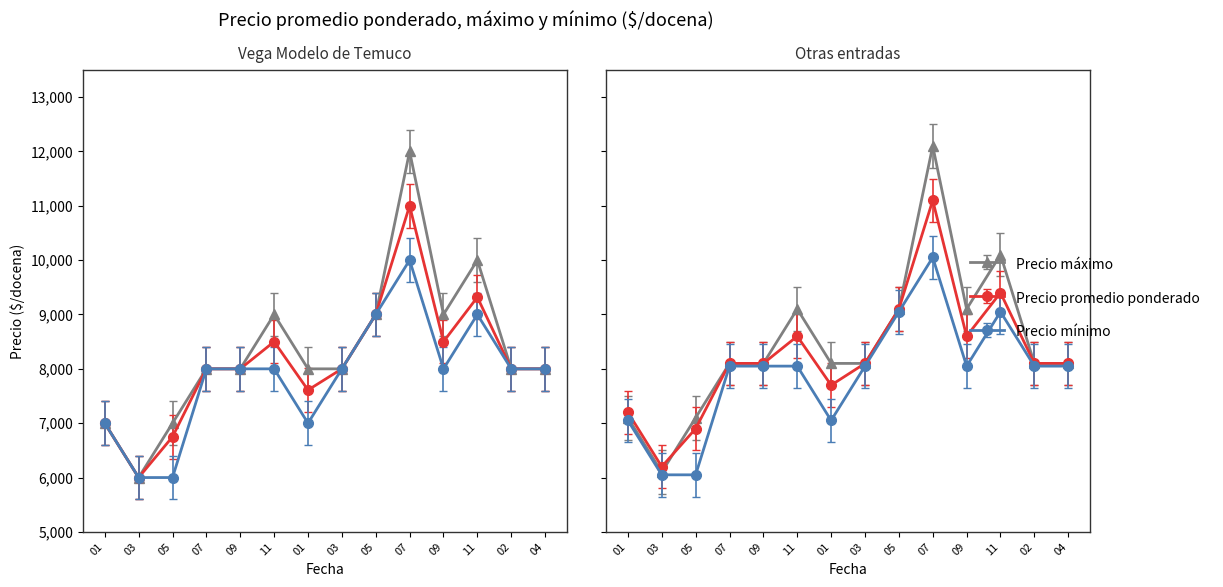

True or false: Precio promedio ponderado and Precio mínimo cross at least once.

False